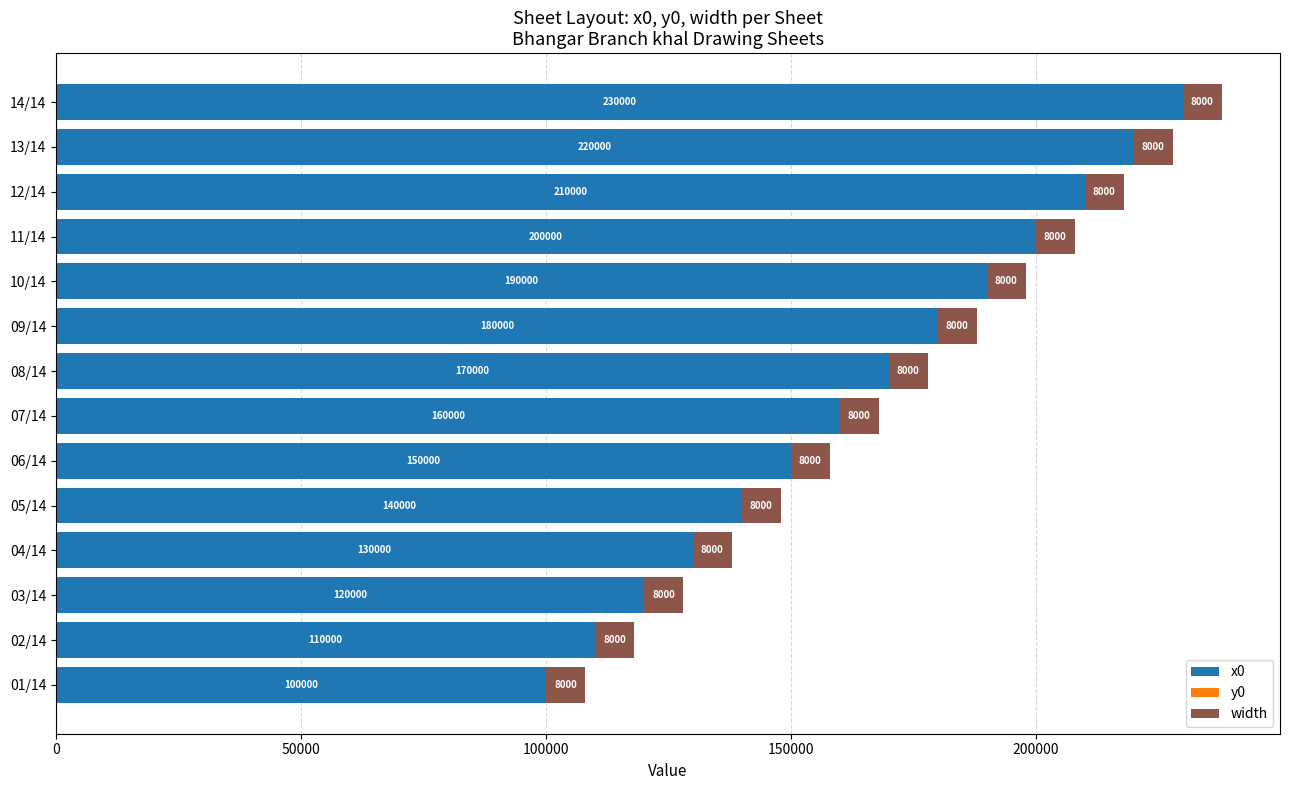

The x0 series shows 159708 at 01/14. True or false?

False